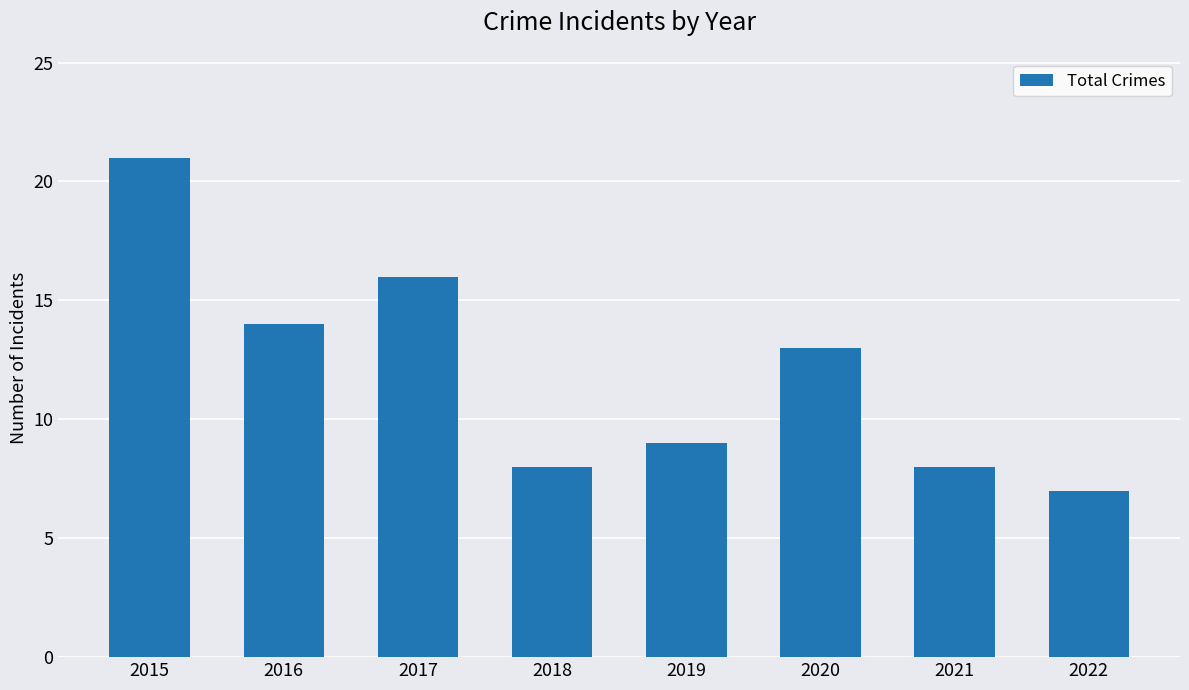

Reading left to right, extract all data points from this chart.

21	14	16	8	9	13	8	7